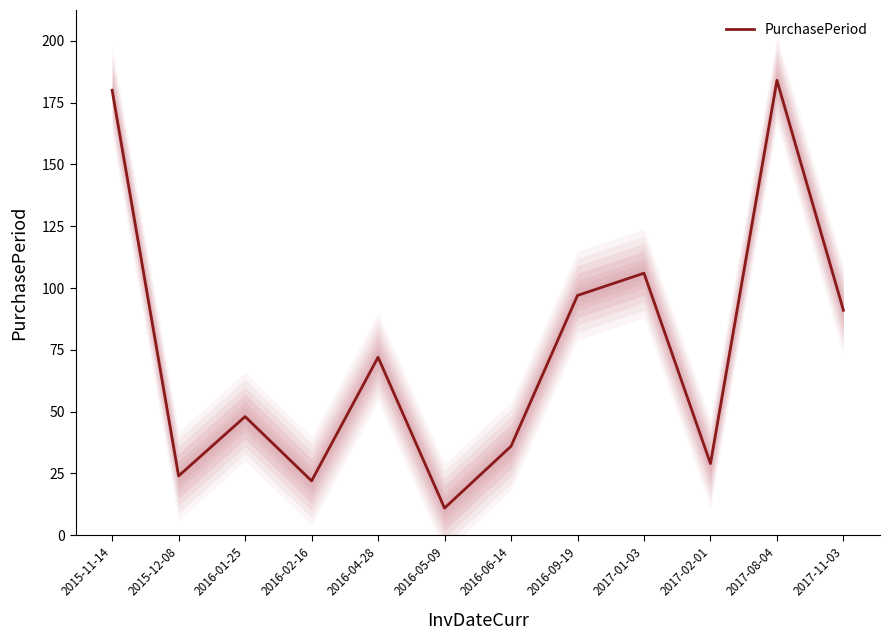

What is the sum of all values?

900